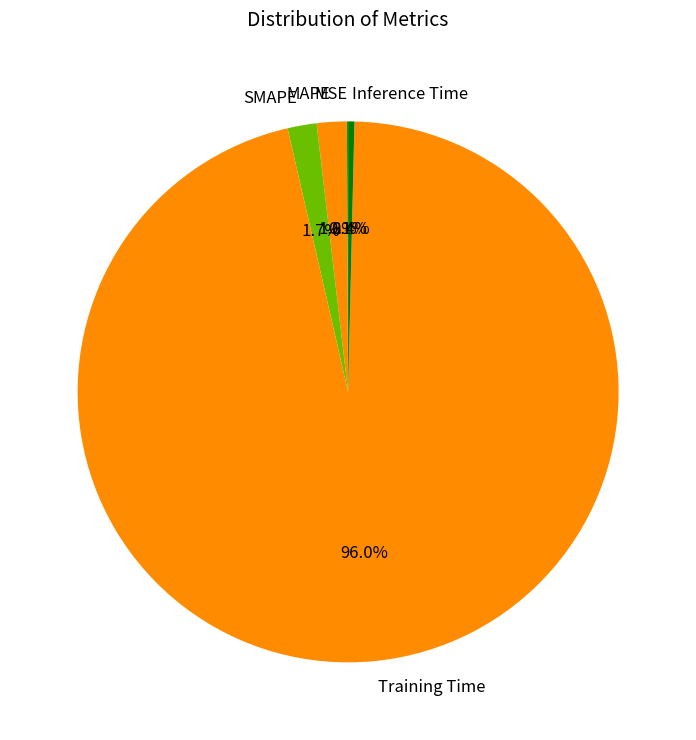

What percentage is NOT represented by Inference Time?

99.6%